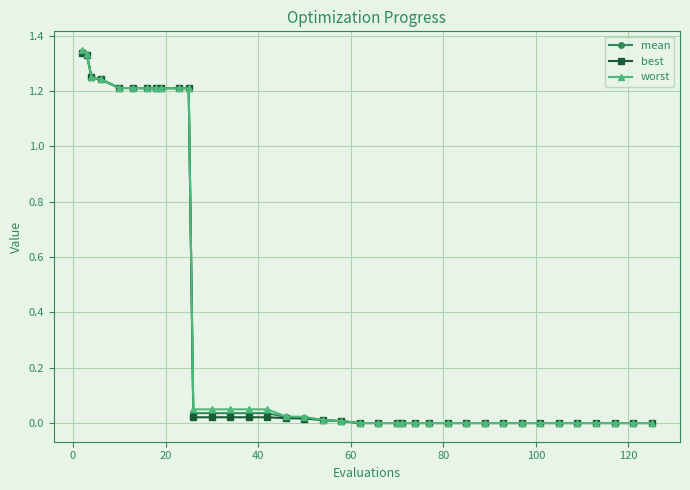

What are all the series names shown in the legend?

mean, best, worst